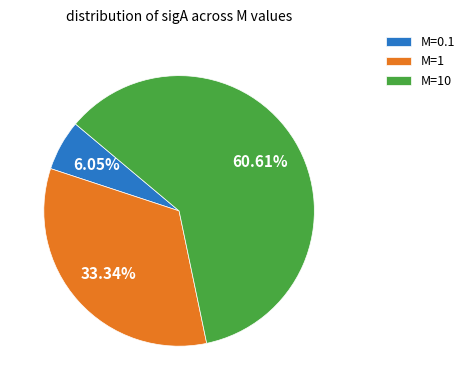

What is the majority slice?

M=10